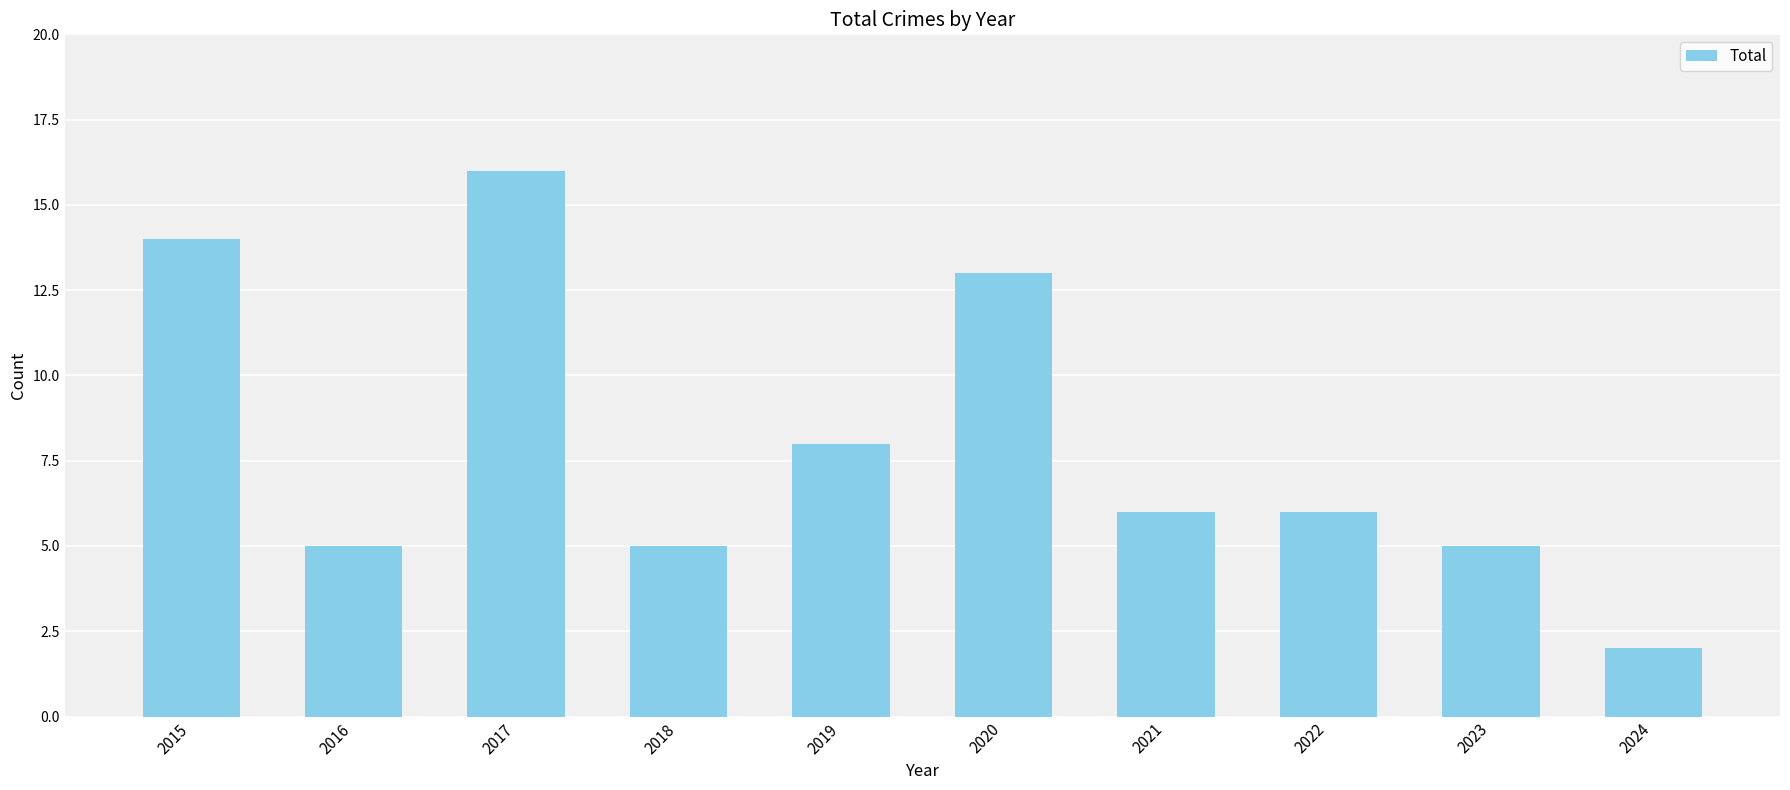

What is the maximum value shown in the chart?

16